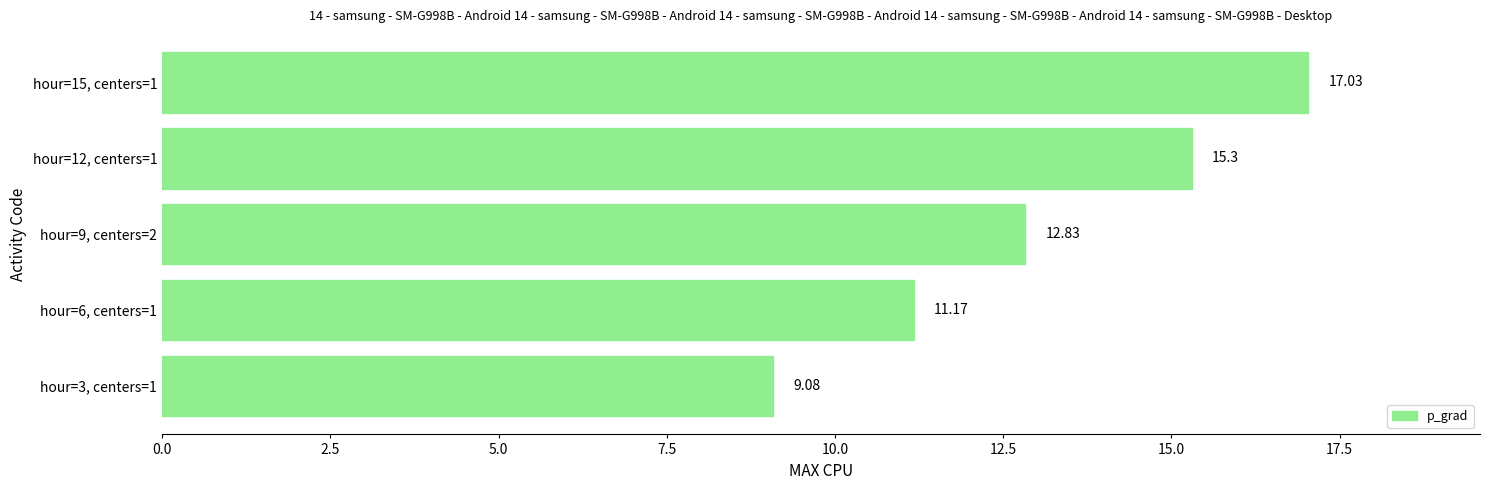

What is the sum of all values?

65.4